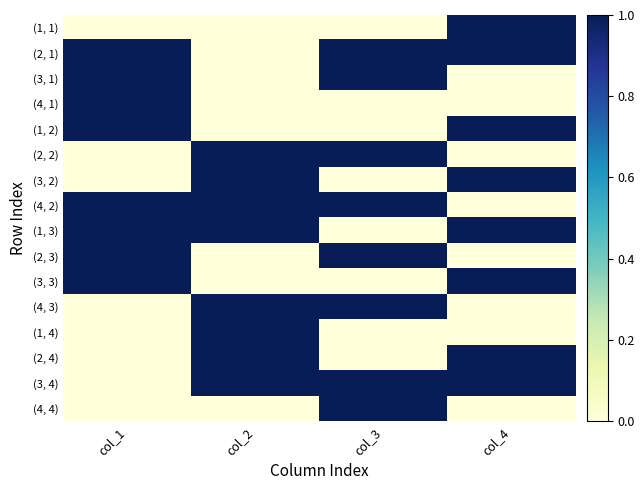

What is the total value across all series at col_1?

8